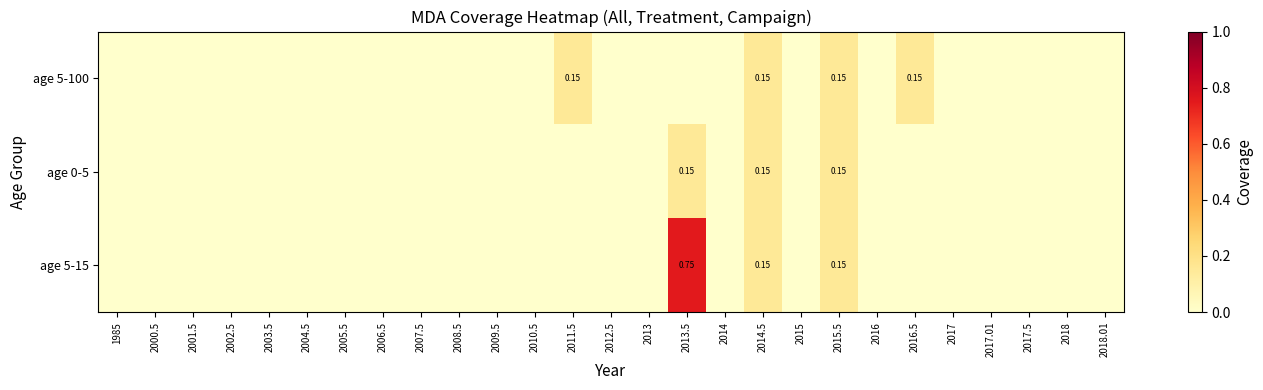

How many positive values does the age 5-15 series have?

3